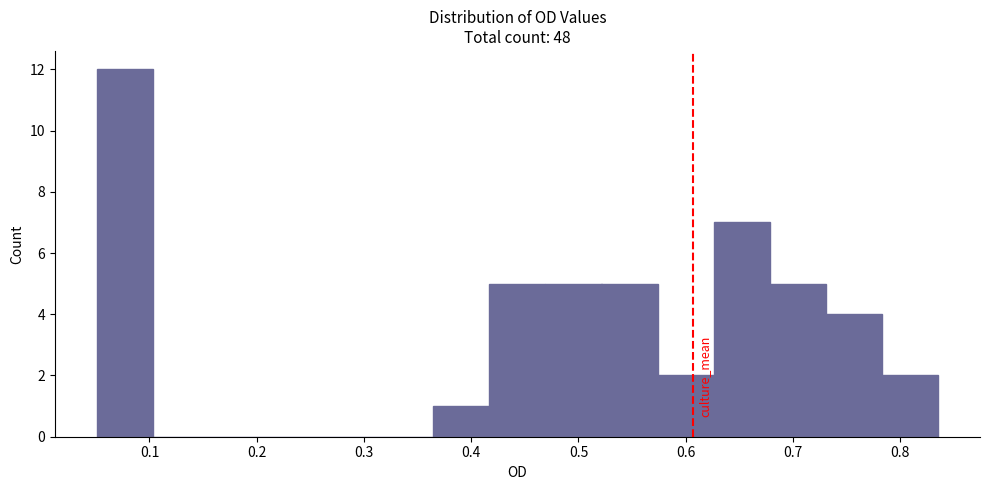

Reading left to right, transcribe this chart: for each bar, give the range it covers on the x-axis and its height. Neither the bar edges nor the heights are printed on the chart, so give them approximately, as read against the axes.

0.05 to 0.10: 12
0.10 to 0.16: 0
0.16 to 0.21: 0
0.21 to 0.26: 0
0.26 to 0.31: 0
0.31 to 0.36: 0
0.36 to 0.42: 1
0.42 to 0.47: 5
0.47 to 0.52: 5
0.52 to 0.57: 5
0.57 to 0.63: 2
0.63 to 0.68: 7
0.68 to 0.73: 5
0.73 to 0.78: 4
0.78 to 0.84: 2